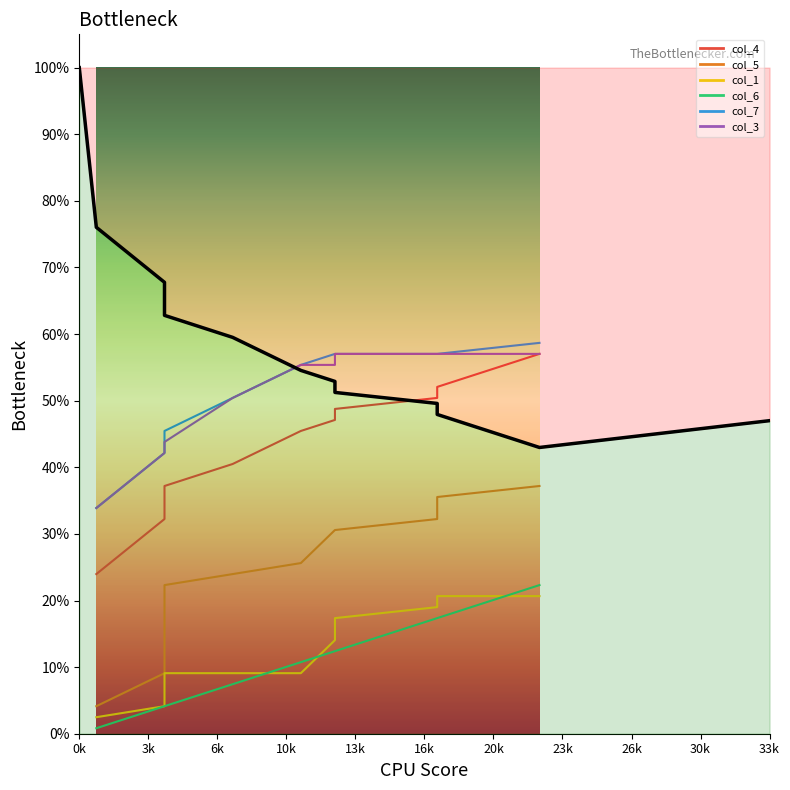

What is the value of the 10th point from the left?

0.5